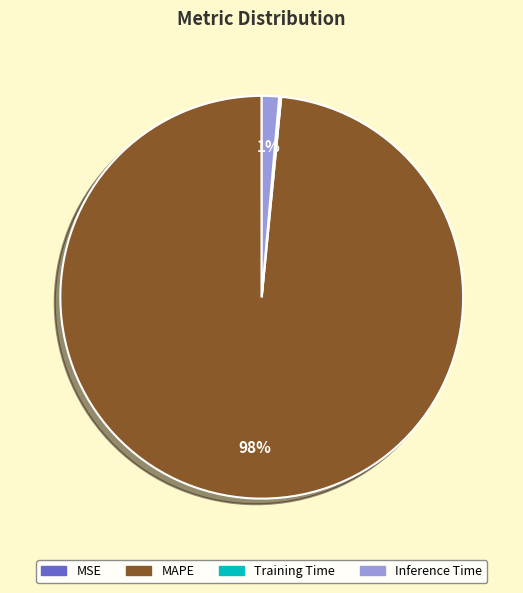

Which category accounts for the majority?

MAPE